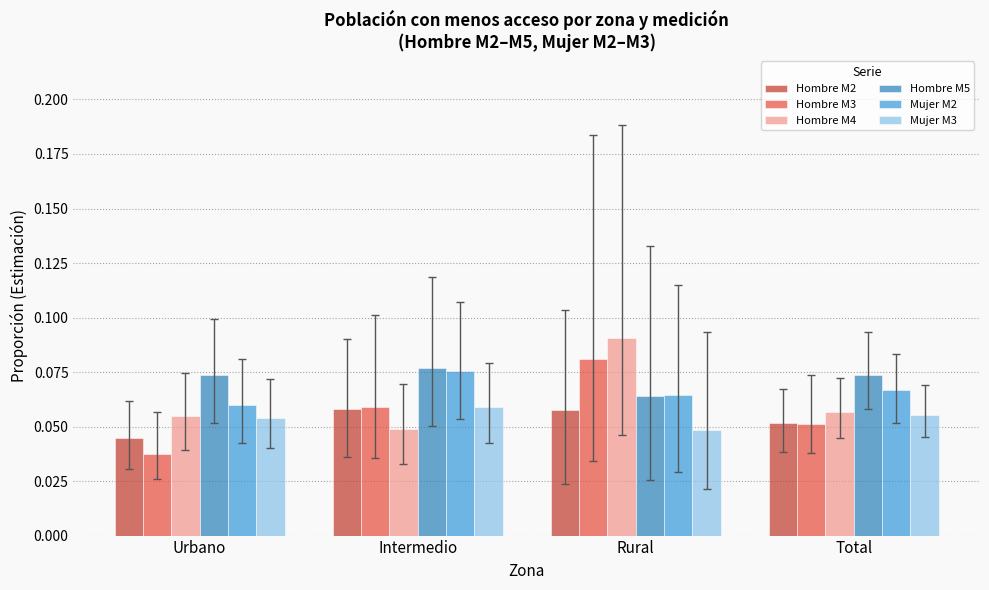

Where is Hombre M4 nearest to the value 0?

Intermedio